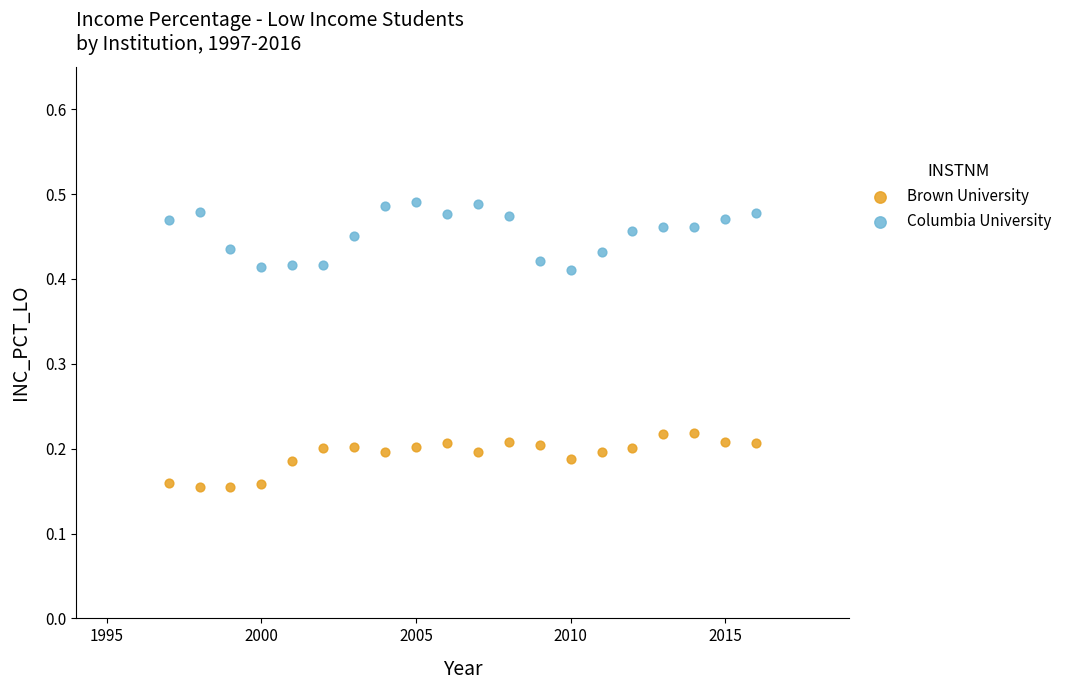

What are all the series names shown in the legend?

Brown University, Columbia University